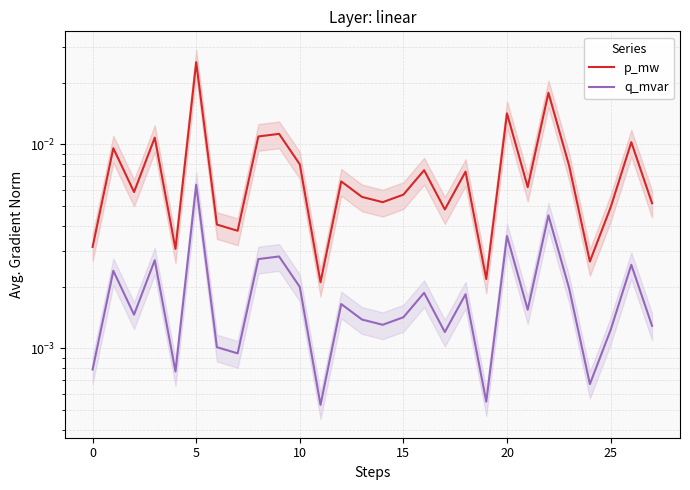

Between 13 and 17, which series saw the biggest shift?

p_mw